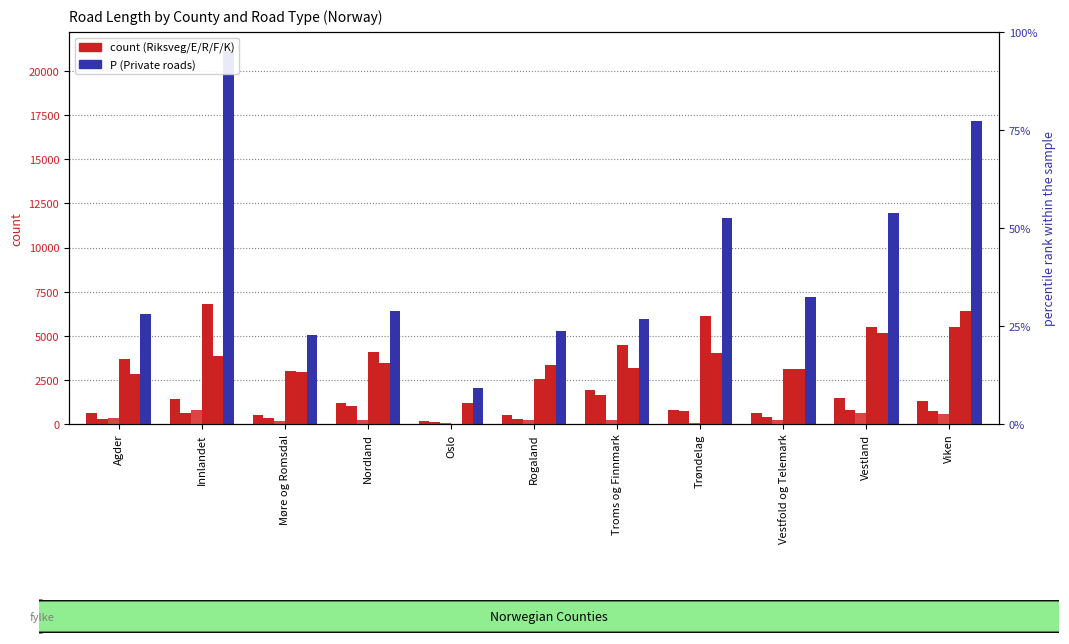

Between Nordland and Vestland, which series saw the biggest shift?

P